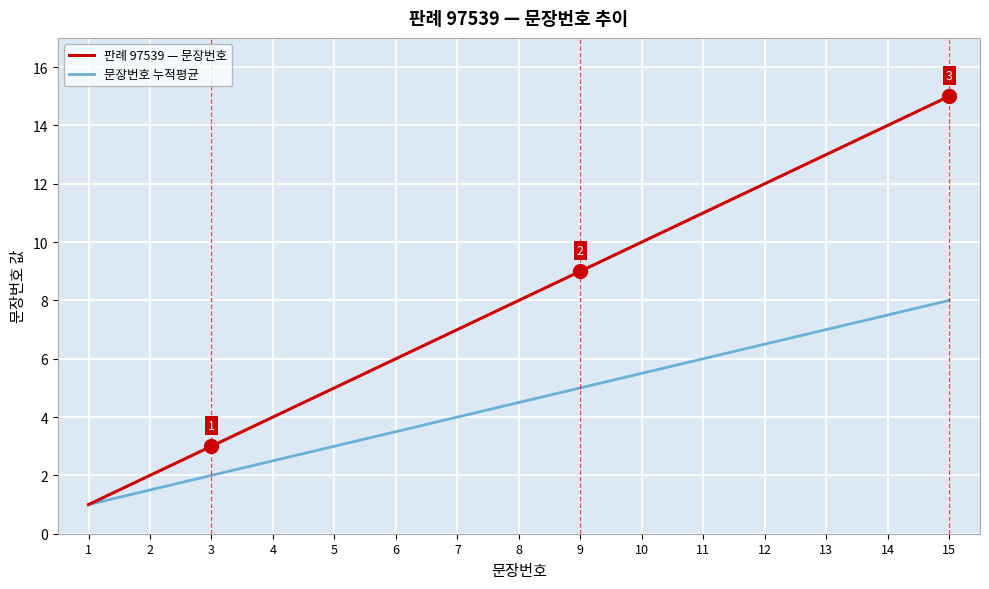

What is the average value of the 문장번호 누적평균 series?

4.5